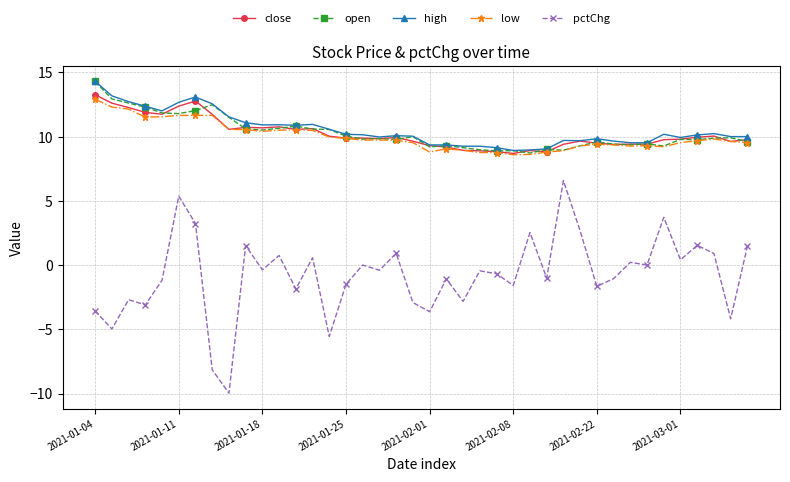

What is the minimum value for high?

8.9